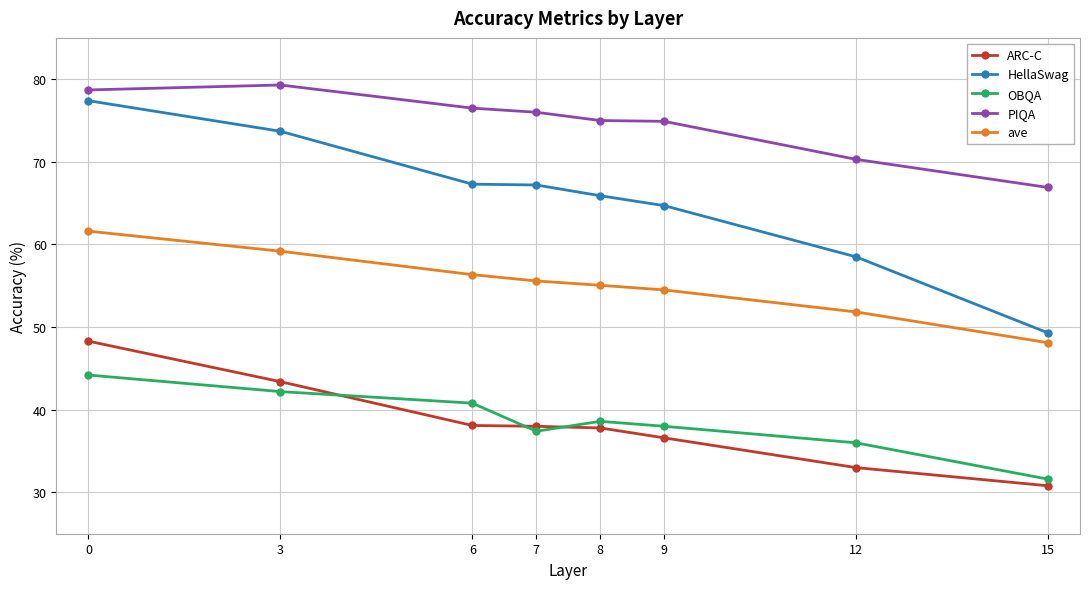

How many categories are shown in the chart?

8